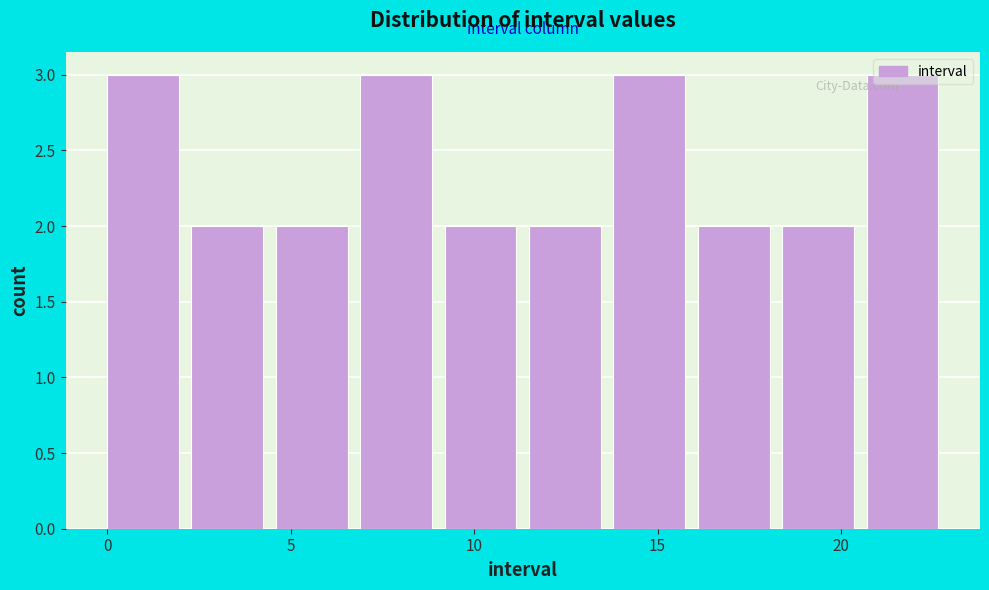

How tall is the bar that spans 16.1 to 18.4 on the x-axis? Neither the bar edges nor the heights are printed on the chart, so give them approximately, as read against the axes.

2